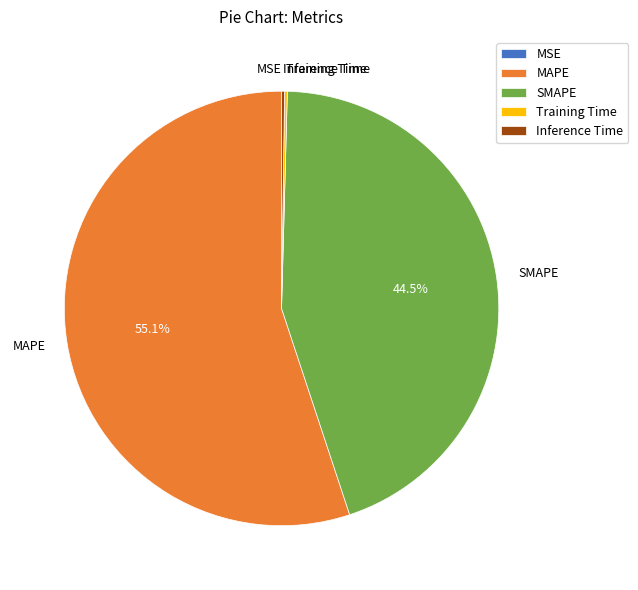

Which category accounts for the majority?

MAPE